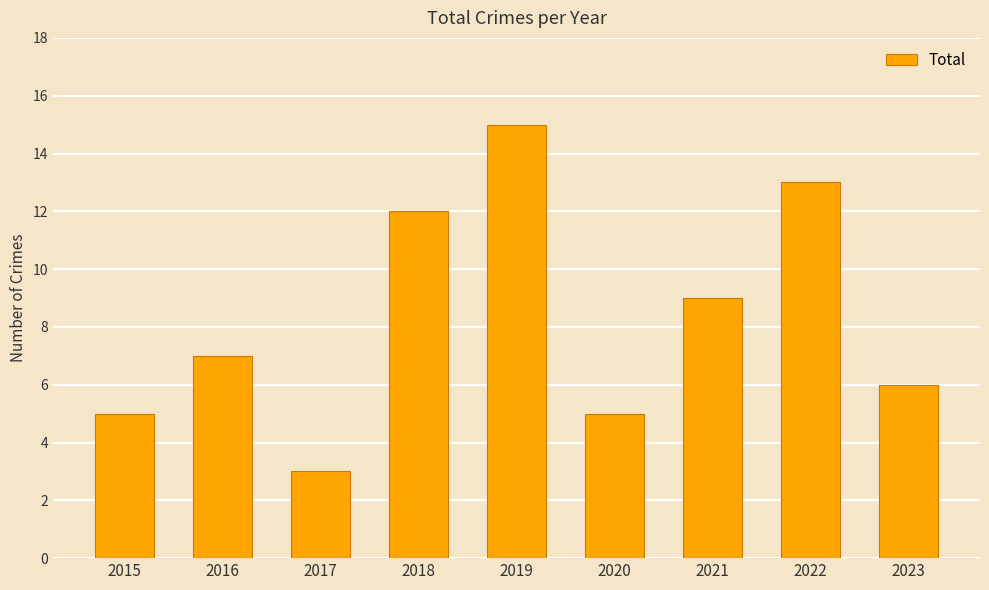

What is the value of the 9th bar from the left?

6